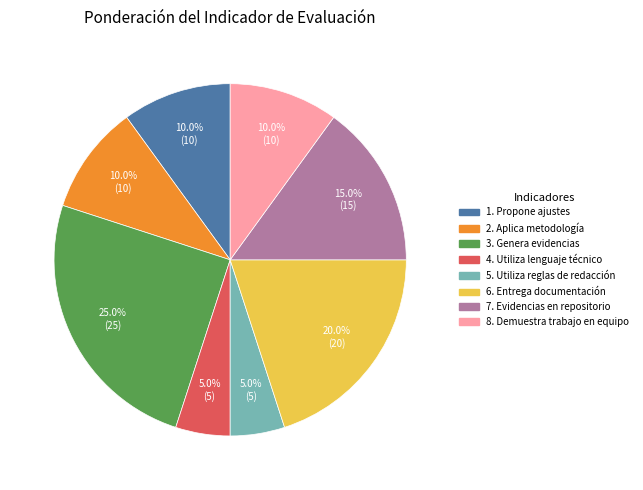

What percentage is the 1. Propone ajustes slice, to the nearest percent?

10%